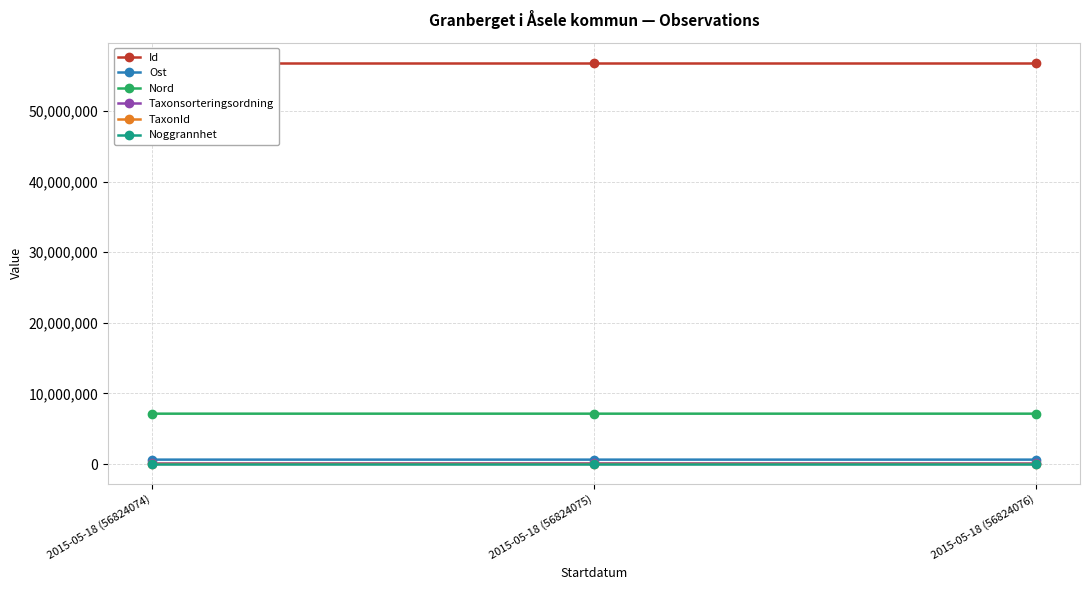

List the labels in order of Nord value, smallest first.

2015-05-18 (56824074), 2015-05-18 (56824075), 2015-05-18 (56824076)